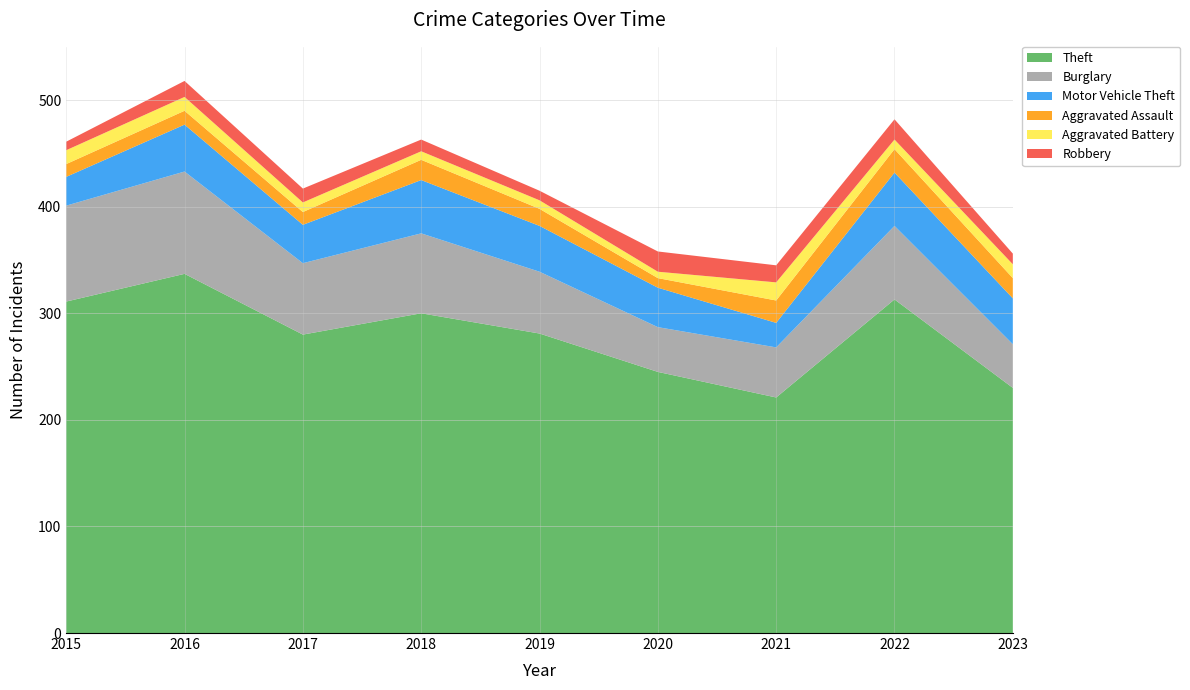

Reading left to right, list all the values displayed in this chart.

Theft: 2015=311	2016=337	2017=280	2018=300	2019=281	2020=245	2021=221	2022=313	2023=230
Burglary: 2015=90	2016=96	2017=67	2018=75	2019=58	2020=42	2021=47	2022=69	2023=41
Motor Vehicle Theft: 2015=27	2016=44	2017=36	2018=50	2019=43	2020=37	2021=23	2022=50	2023=43
Aggravated Assault: 2015=12	2016=13	2017=12	2018=19	2019=16	2020=9	2021=21	2022=22	2023=19
Aggravated Battery: 2015=13	2016=13	2017=9	2018=8	2019=8	2020=6	2021=17	2022=9	2023=13
Robbery: 2015=8	2016=15	2017=13	2018=11	2019=9	2020=19	2021=16	2022=19	2023=10